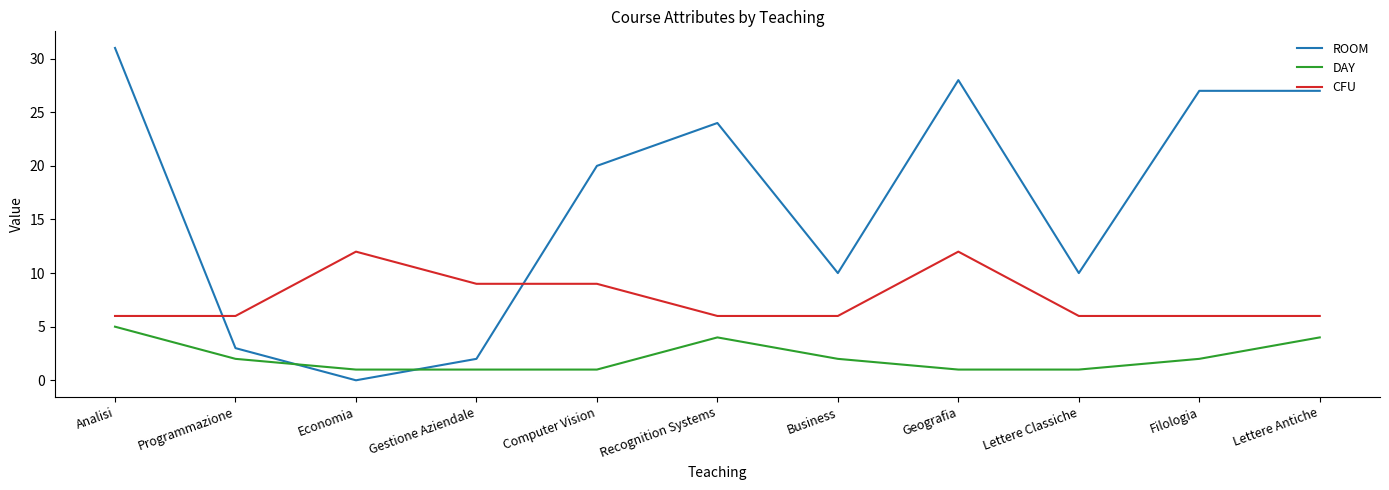

Reading right to left, what are all the values shown in this chart?

ROOM: Lettere Antiche=27	Filologia=27	Lettere Classiche=10	Geografia=28	Business=10	Recognition Systems=24	Computer Vision=20	Gestione Aziendale=2	Economia=0	Programmazione=3	Analisi=31
DAY: Lettere Antiche=4	Filologia=2	Lettere Classiche=1	Geografia=1	Business=2	Recognition Systems=4	Computer Vision=1	Gestione Aziendale=1	Economia=1	Programmazione=2	Analisi=5
CFU: Lettere Antiche=6	Filologia=6	Lettere Classiche=6	Geografia=12	Business=6	Recognition Systems=6	Computer Vision=9	Gestione Aziendale=9	Economia=12	Programmazione=6	Analisi=6